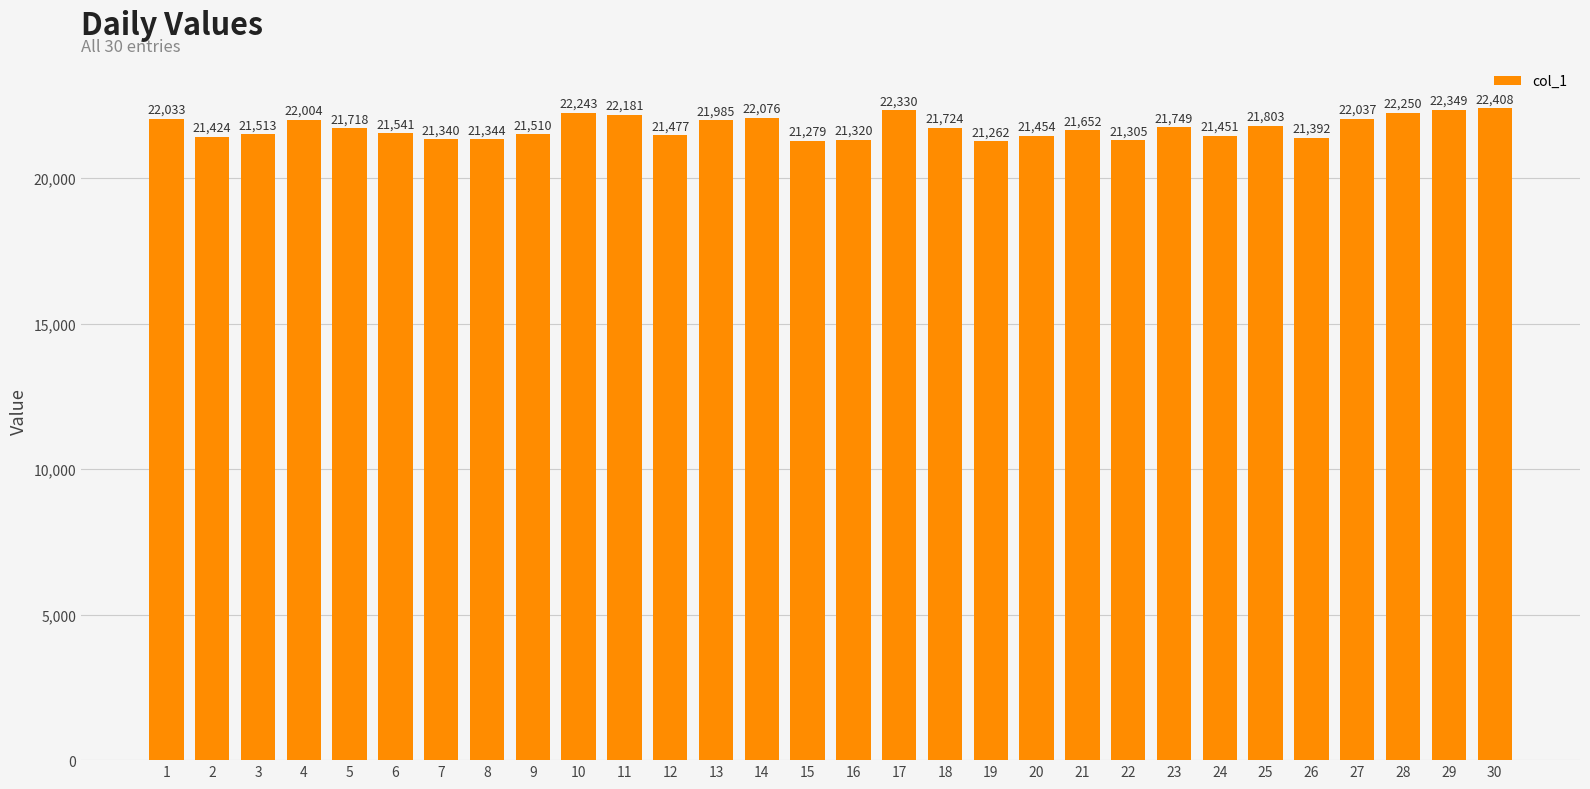

Between 22 and 25, which is larger?

25